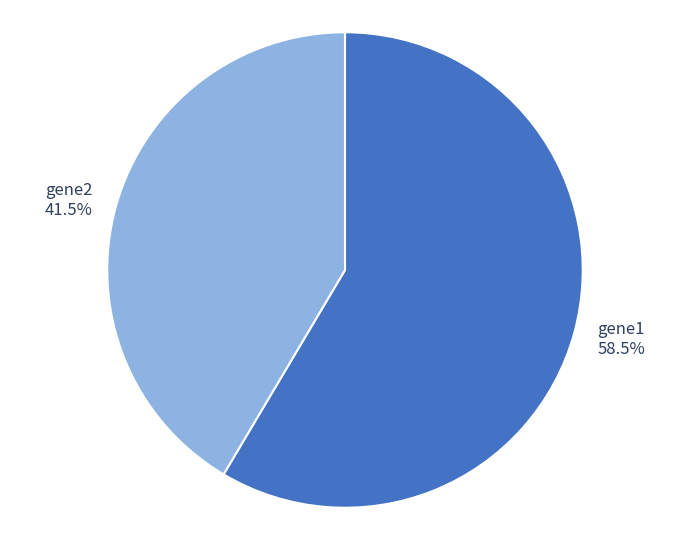

What percentage is NOT represented by gene2?

58.5%